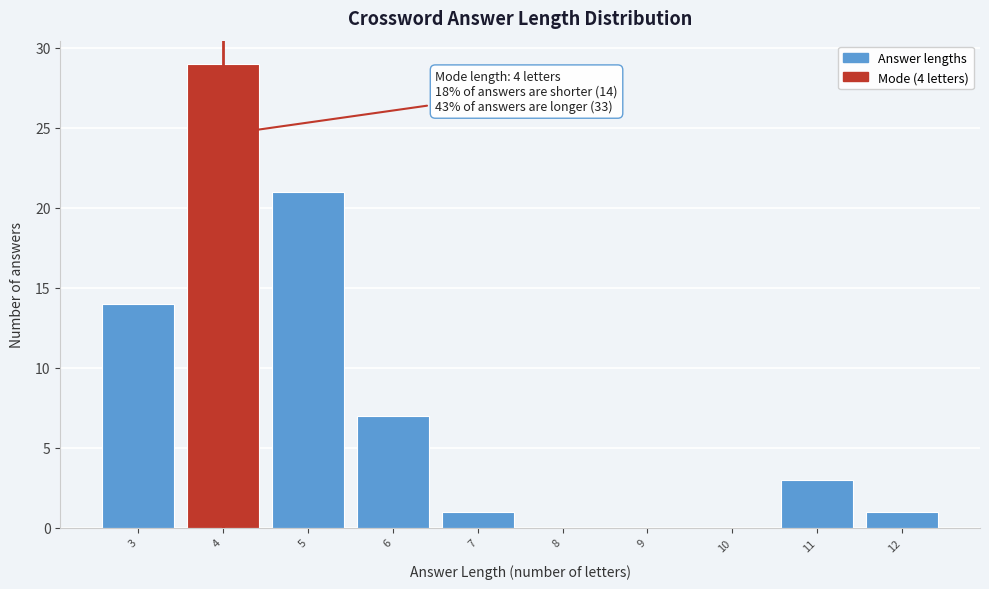

Which range on the x-axis has the tallest bar?

3.5 to 4.5